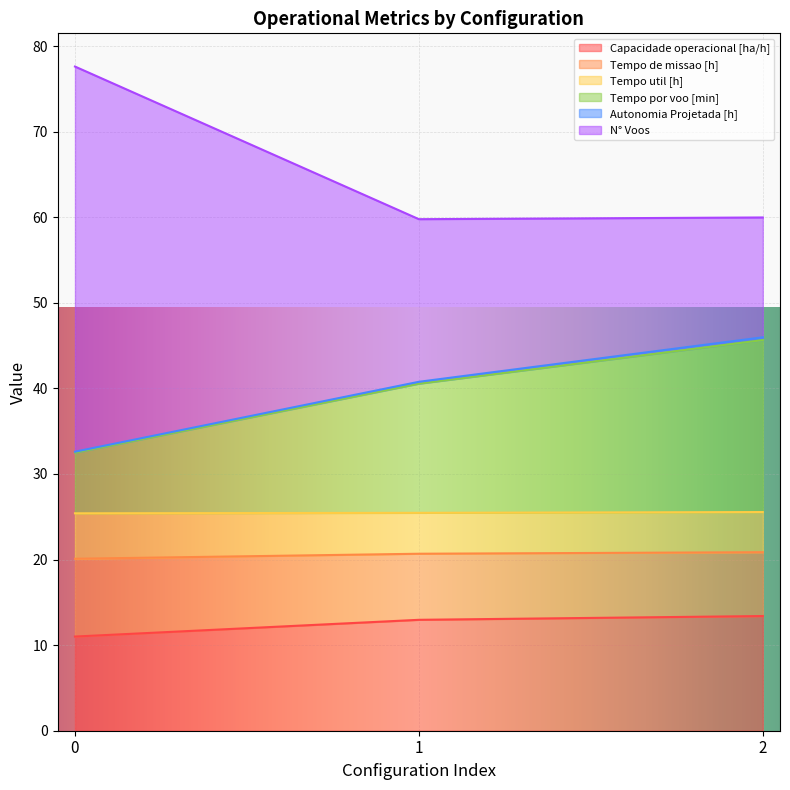

How many lines are shown in the chart?

6